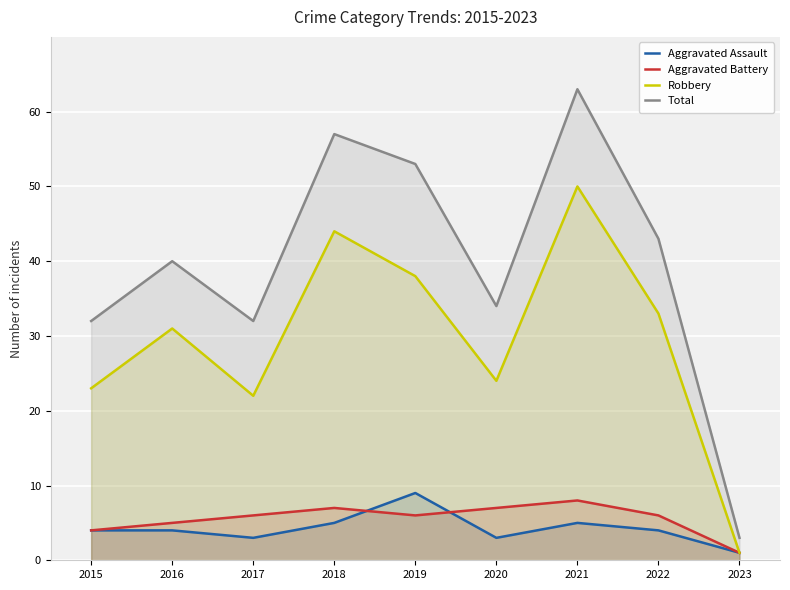

What is the difference between the second highest and minimum values in the Total series?

54